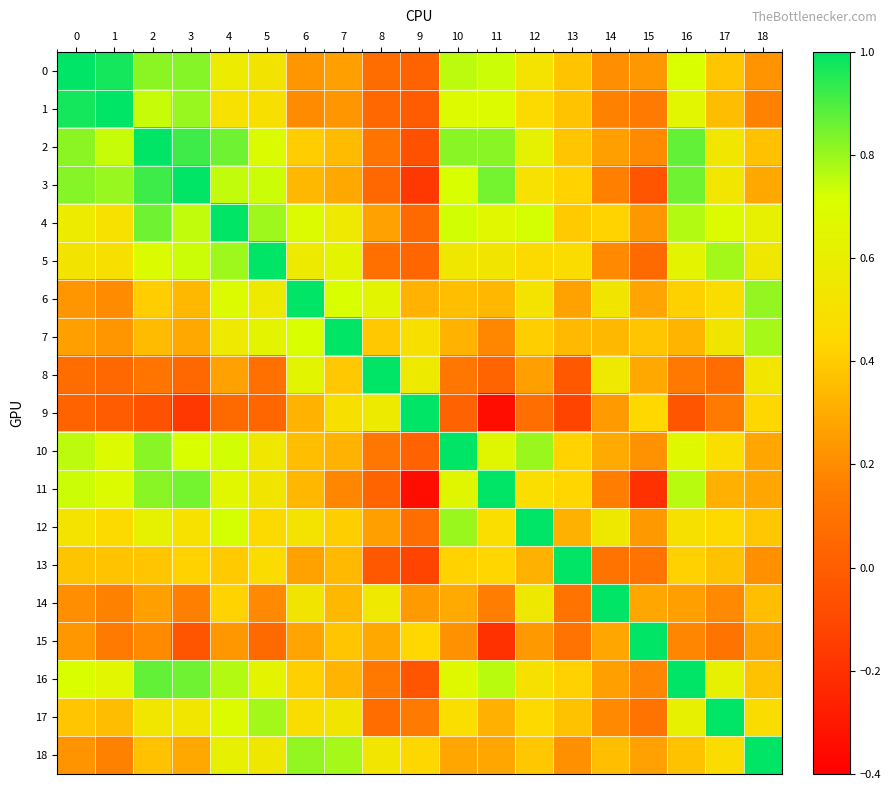

Count the number of categories in the chart.

19